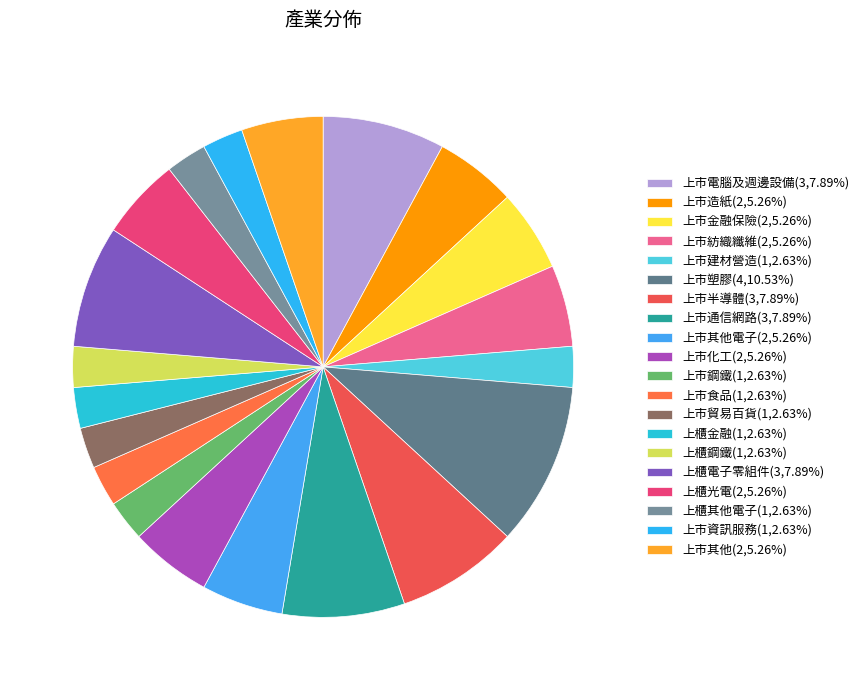

Count the number of slices in the pie.

20